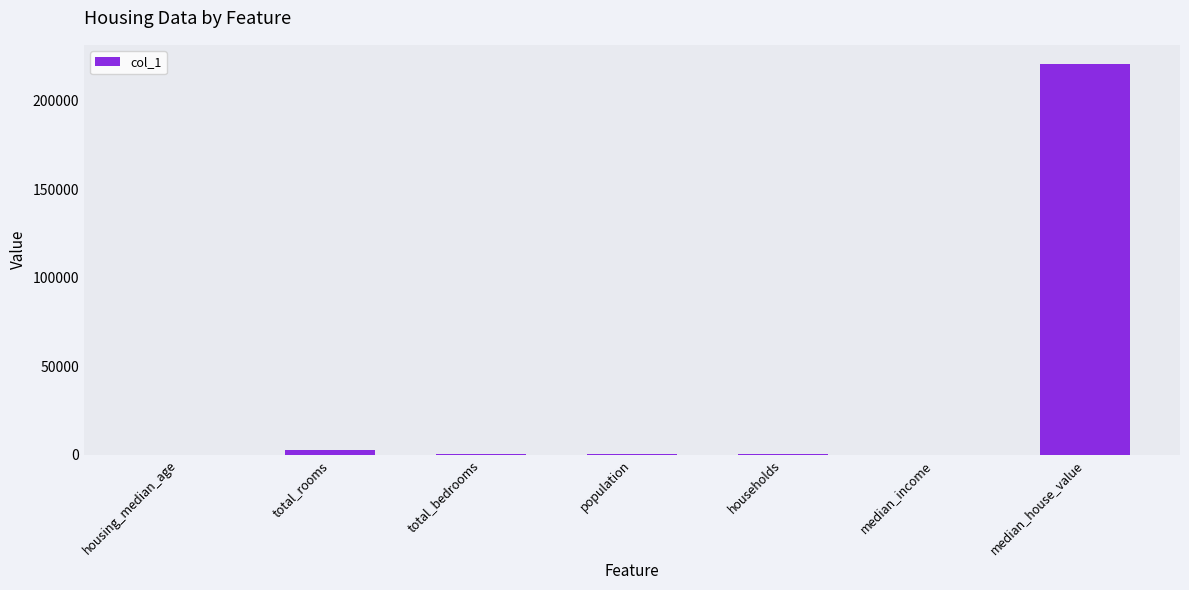

Read the value at median_house_value.

220500.0